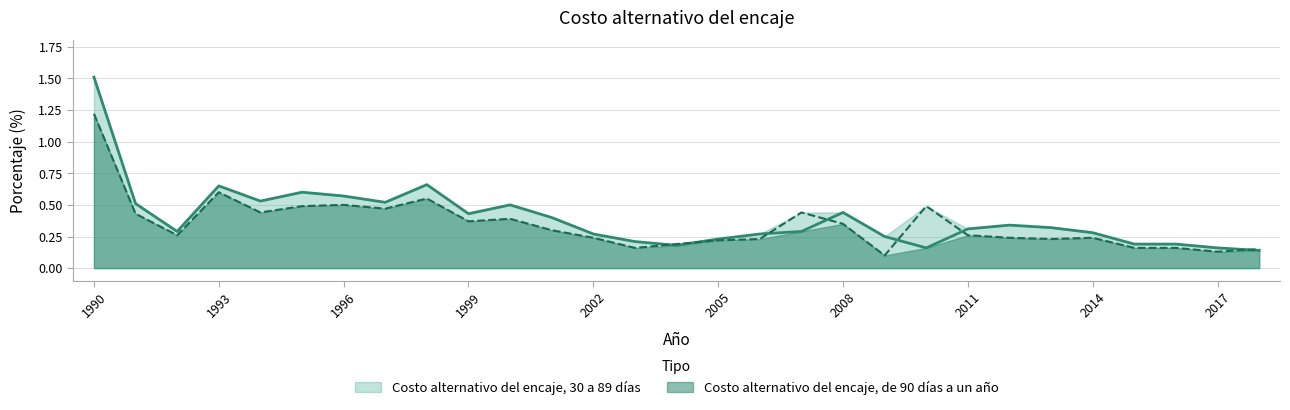

In Costo alternativo del encaje, de 90 días a un año, how many points are higher than both neighbors (excluding endpoints)?

7